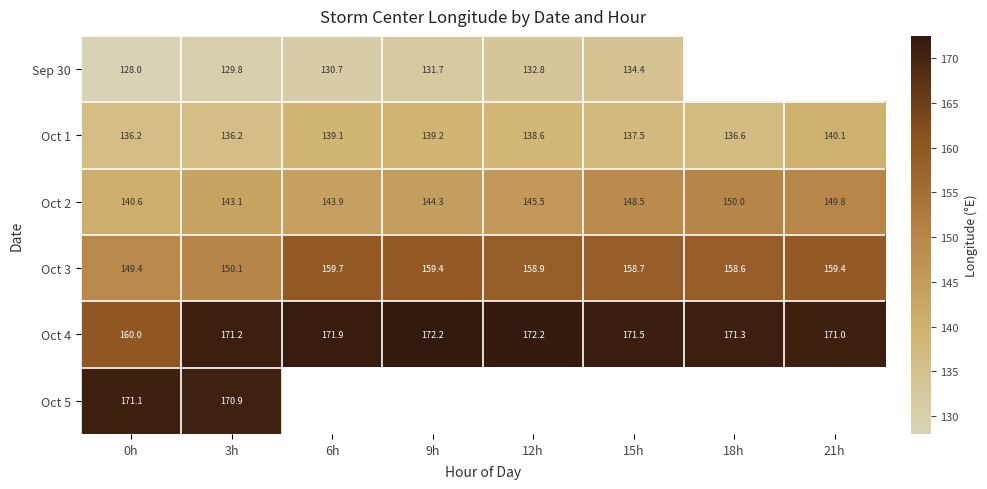

Is it true that Oct 1 equals 136.2 at 3h?

True